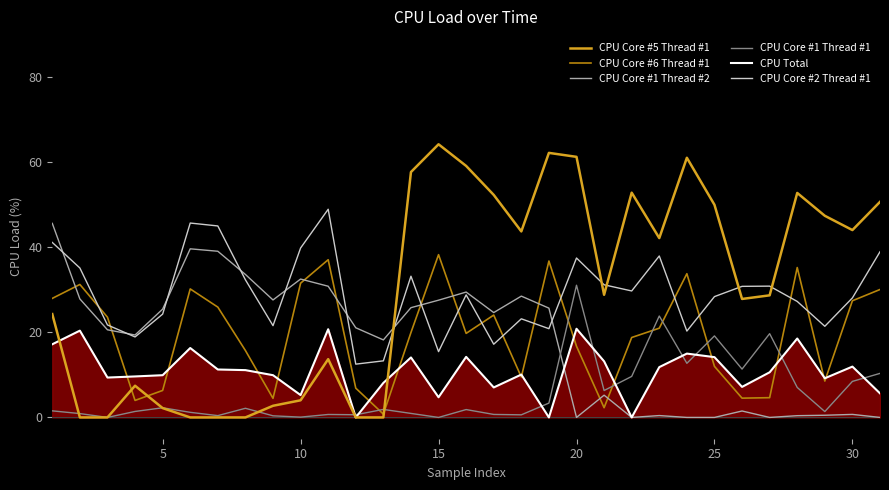

True or false: CPU Core #1 Thread #1 and CPU Core #6 Thread #1 intersect in this chart.

True